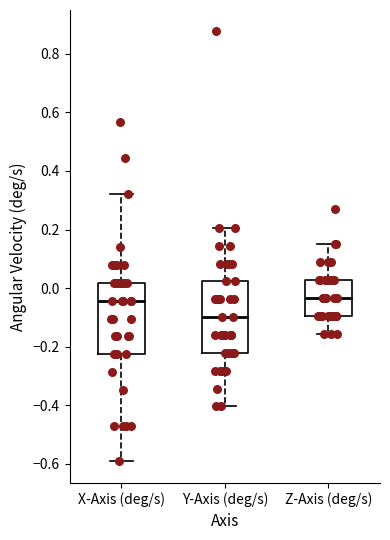

Reading left to right, read every box against the y-axis: the position of its median line, the range the box covers, and the ends of its whiskers. The values are not printed on the chart, so give them approximately, as read against the axis.

X-Axis (deg/s): median -0.04, box -0.22 to 0.02, whiskers -0.60 to 0.32
Y-Axis (deg/s): median -0.10, box -0.22 to 0.02, whiskers -0.40 to 0.20
Z-Axis (deg/s): median -0.04, box -0.10 to 0.02, whiskers -0.16 to 0.14